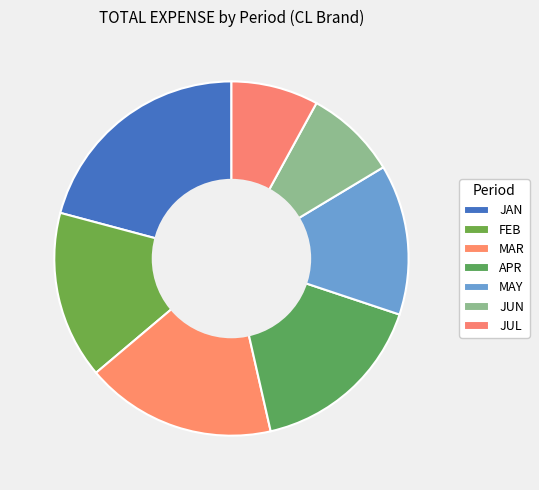

Count the number of slices in the pie.

7